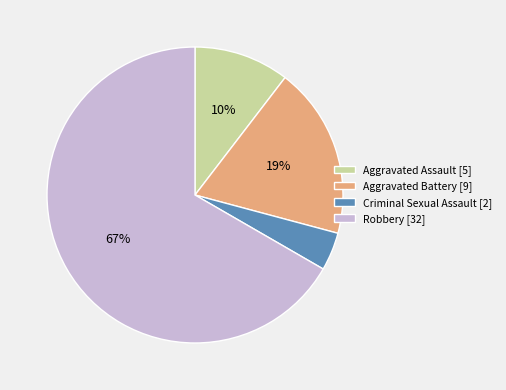

Which category has the biggest portion of the pie?

Robbery